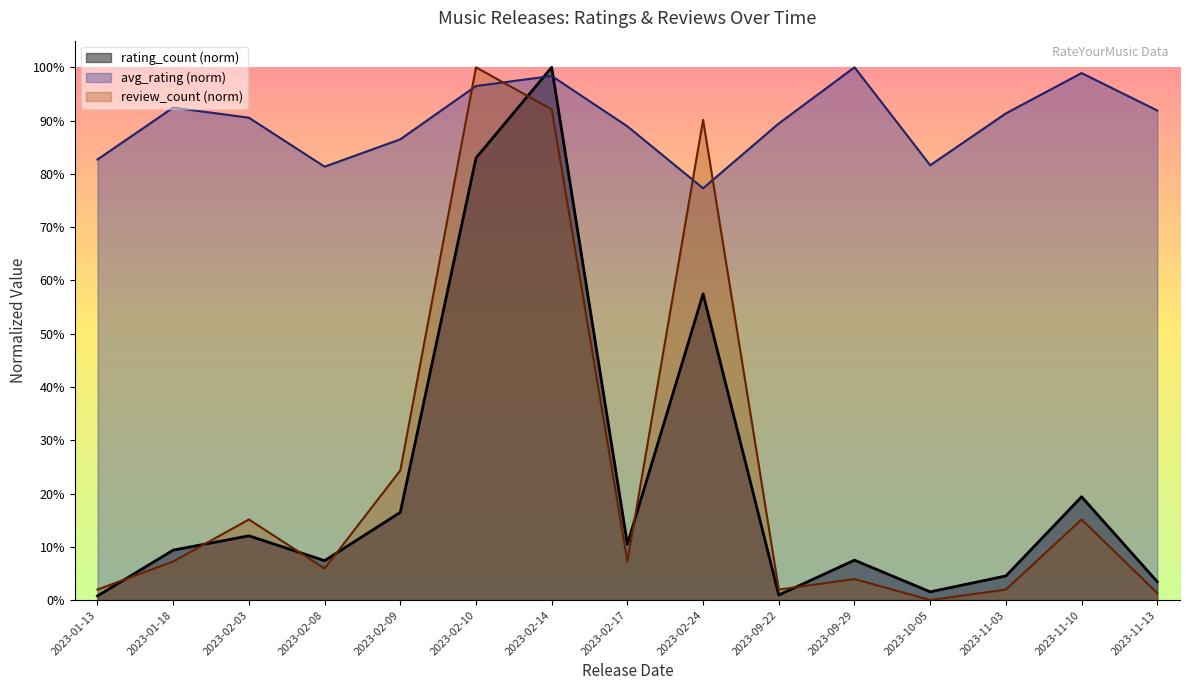

Where is review_count nearest to the value 0?

2023-10-05